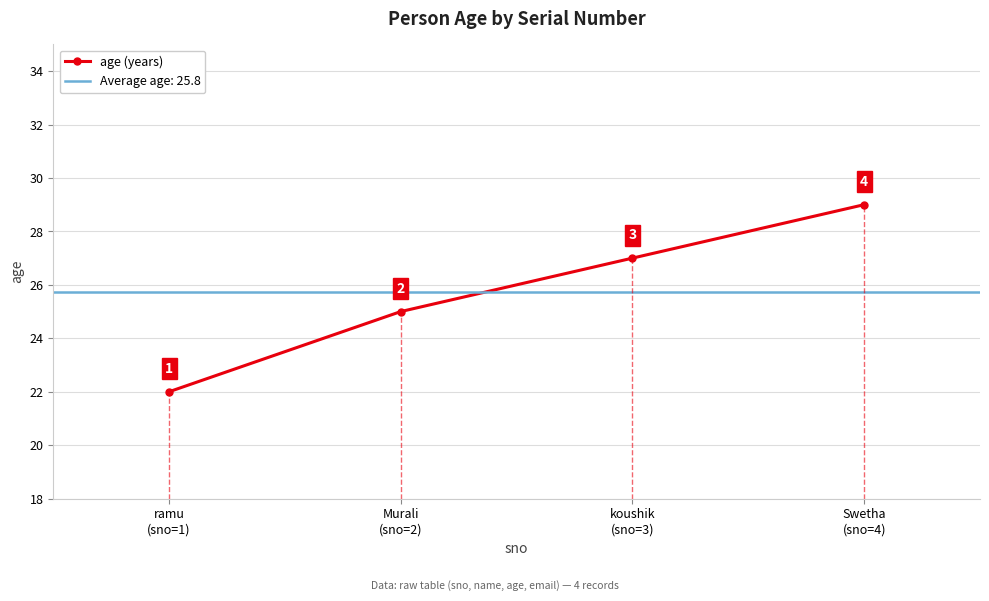

At which label does the data first exceed 27?

Swetha
(sno=4)